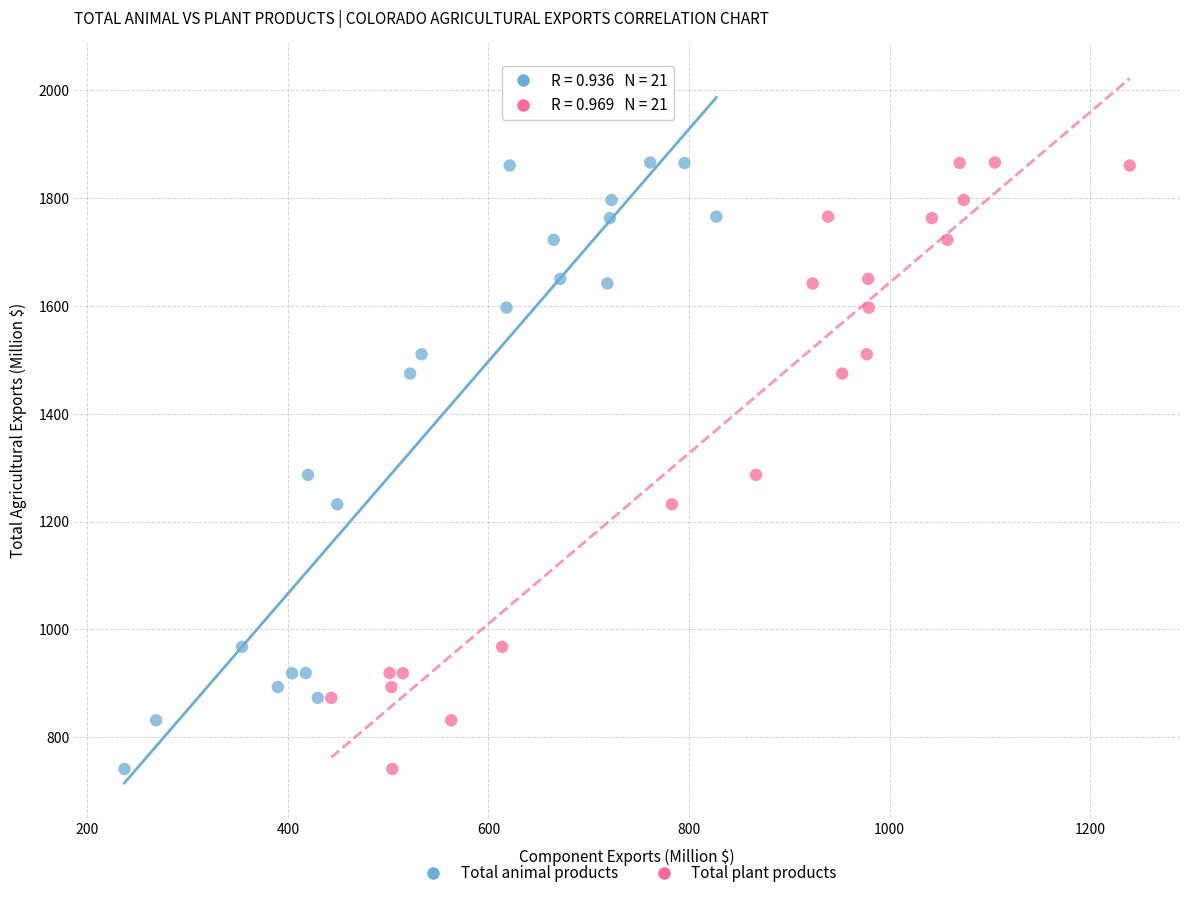

What are all the series names shown in the legend?

Total animal products, Total plant products